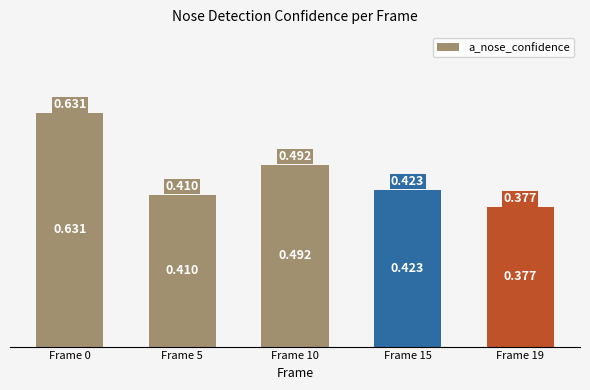

What is the value of the 1st bar from the left?

0.6